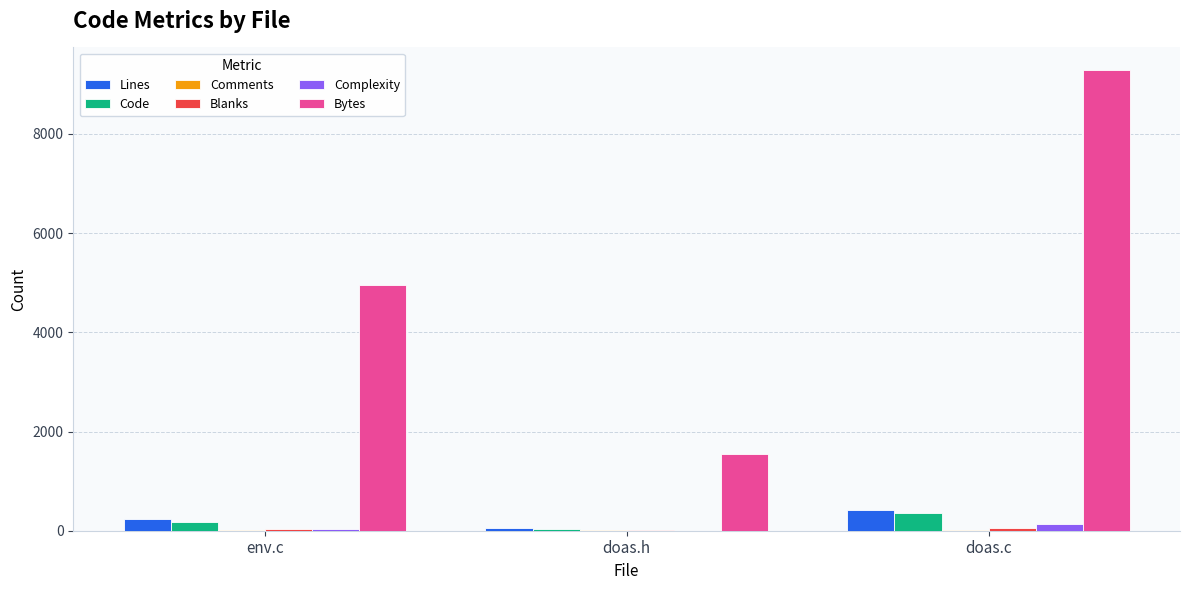

Count the Lines values in the range 59 to 426.

3